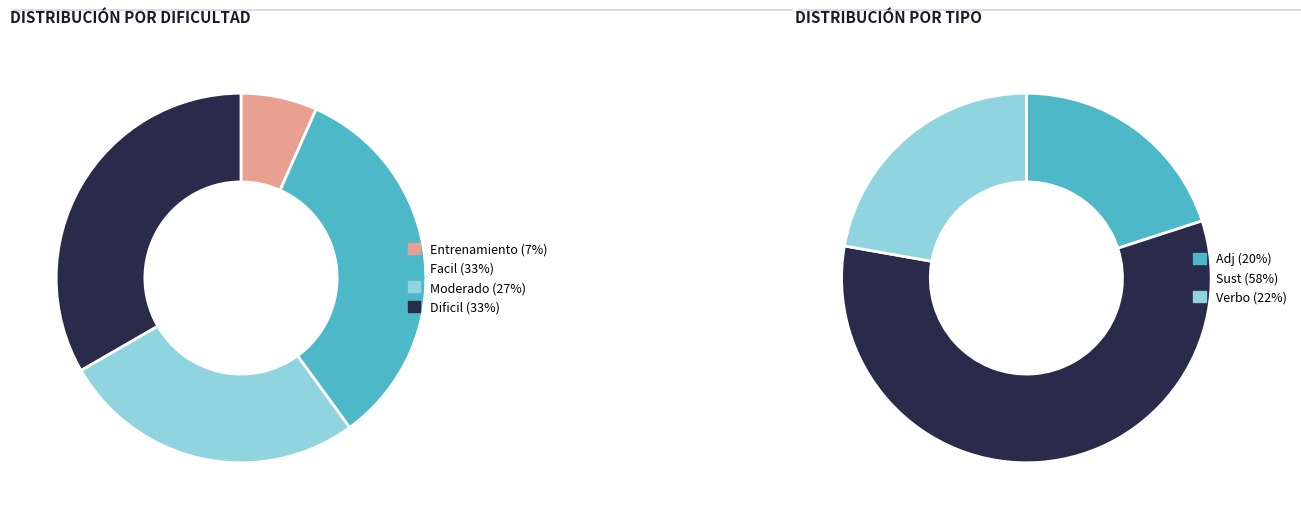

Does any single category account for the majority?

No